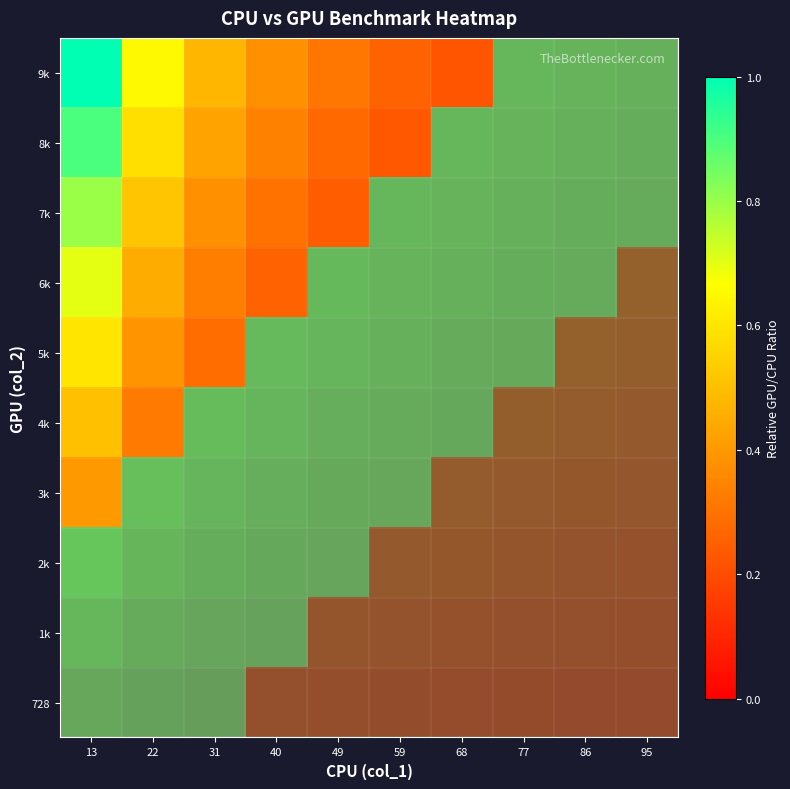

What is the sum of all 7k values?

5.0